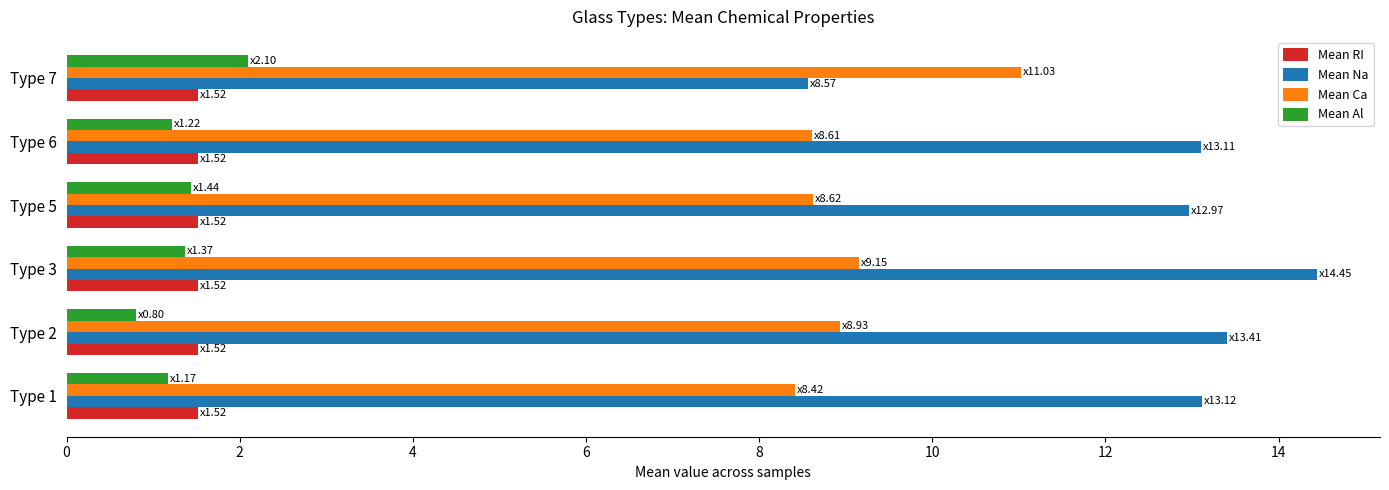

What is the difference between the Mean Al values at Type 5 and Type 7?

0.7